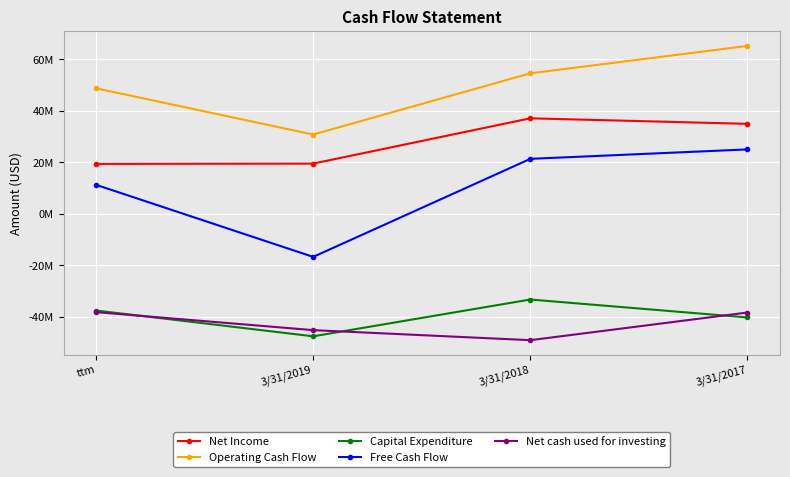

Does the chart have visible grid lines?

Yes